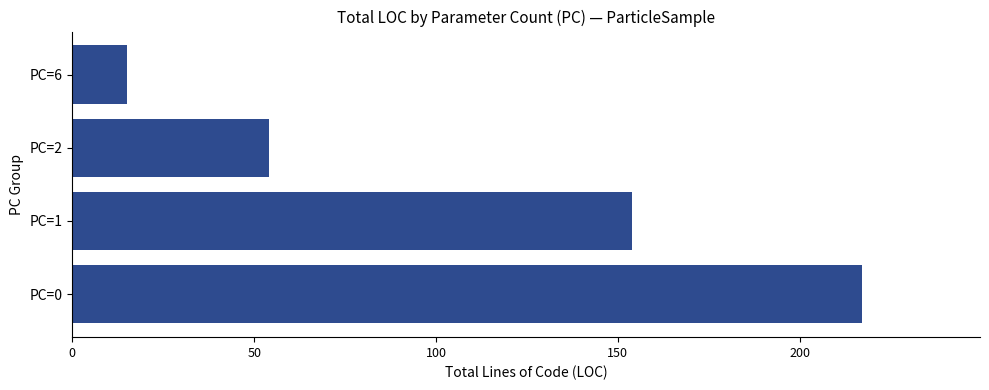

Is it true that the value at PC=0 is 217?

True